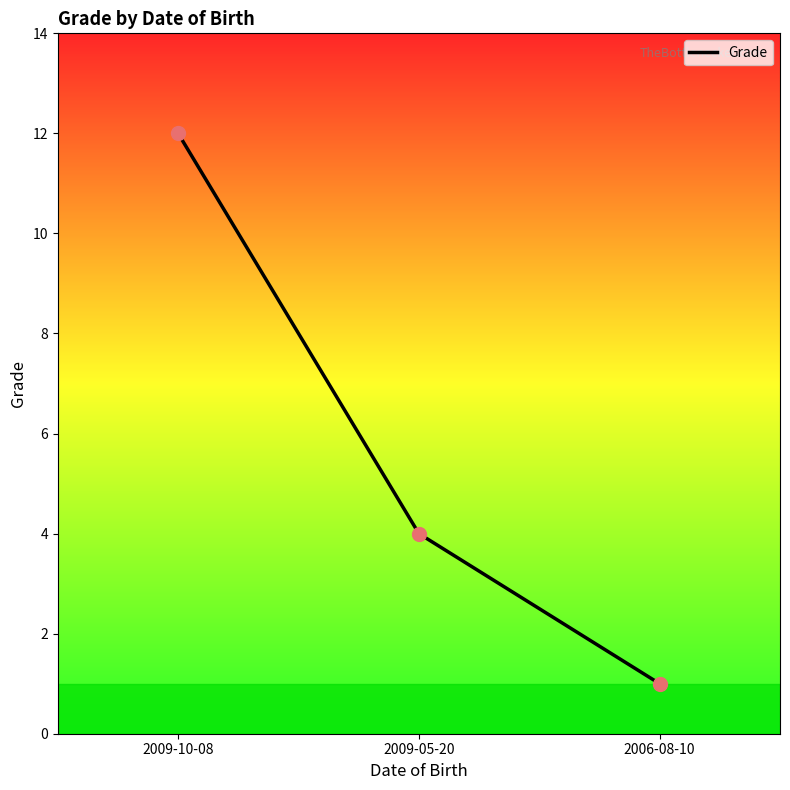

Between 2009-05-20 and 2009-10-08, which is larger?

2009-10-08